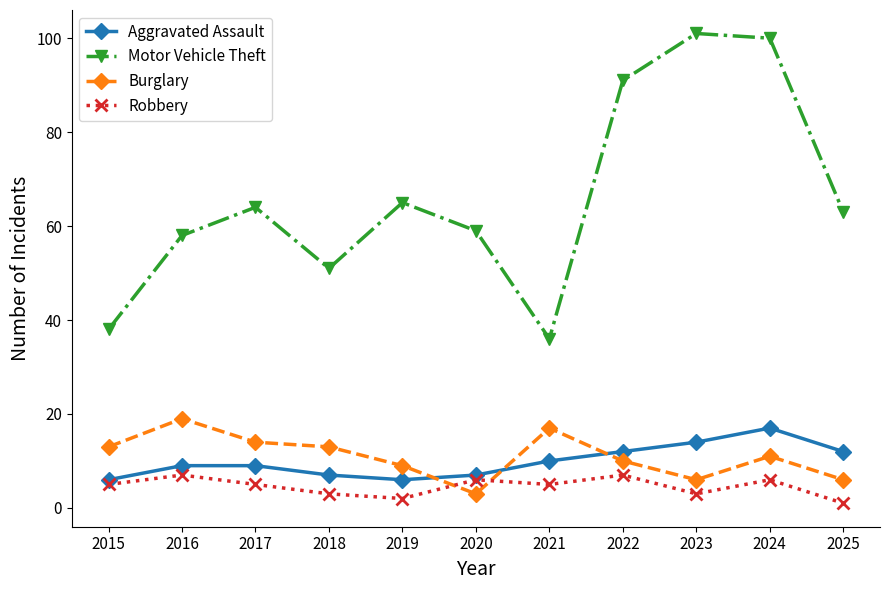

True or false: Robbery and Motor Vehicle Theft intersect in this chart.

False